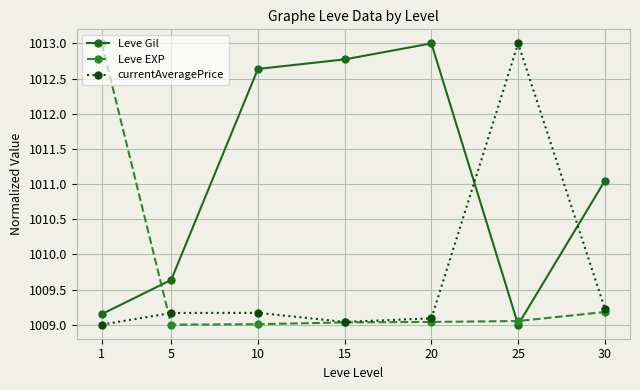

What is the spread (max minus min) of values at 15?

3.7